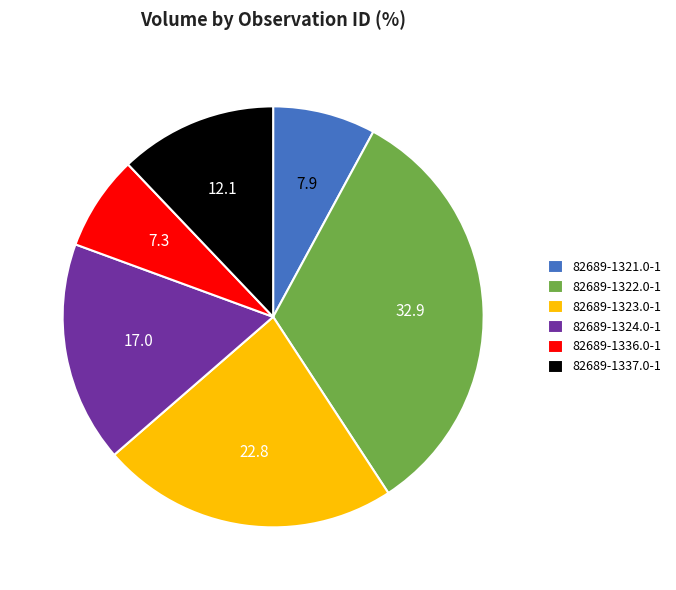

Between 82689-1337.0-1 and 82689-1336.0-1, which is larger?

82689-1337.0-1